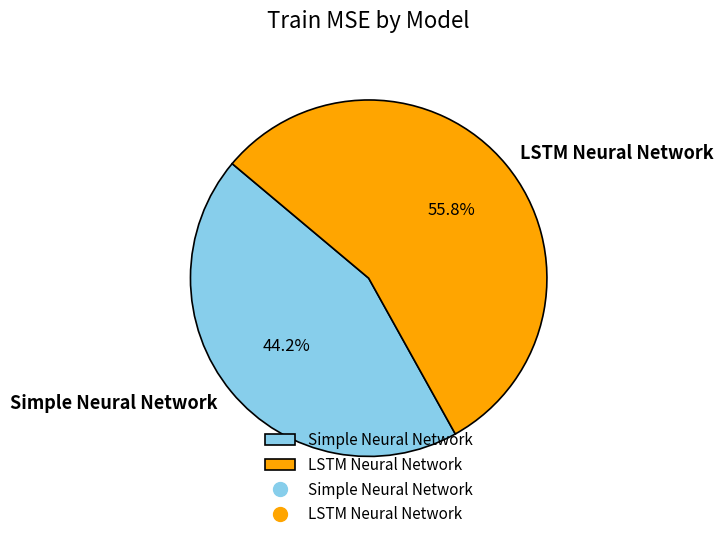

Which slice is the largest?

LSTM Neural Network